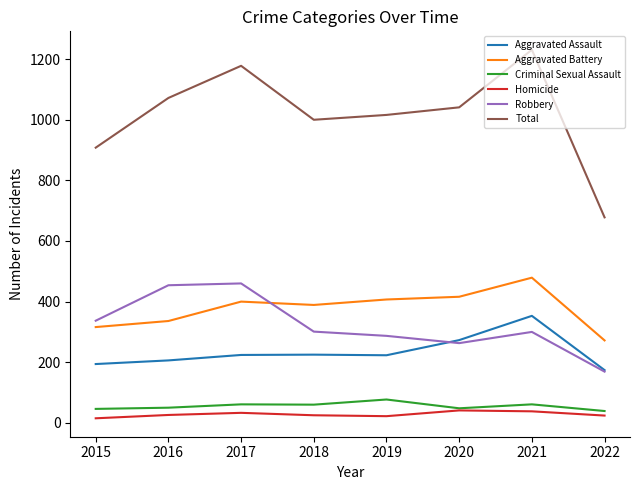

At which category is the sum across all series the highest?

2021